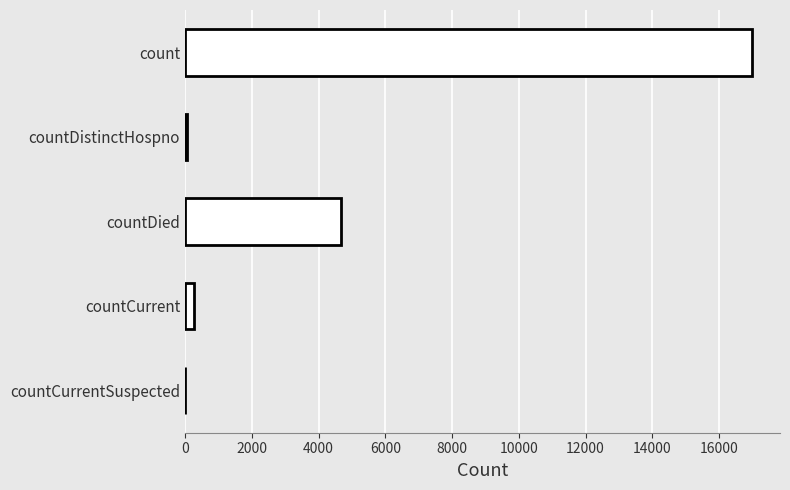

What is the change in value from count to countDied?

-12316